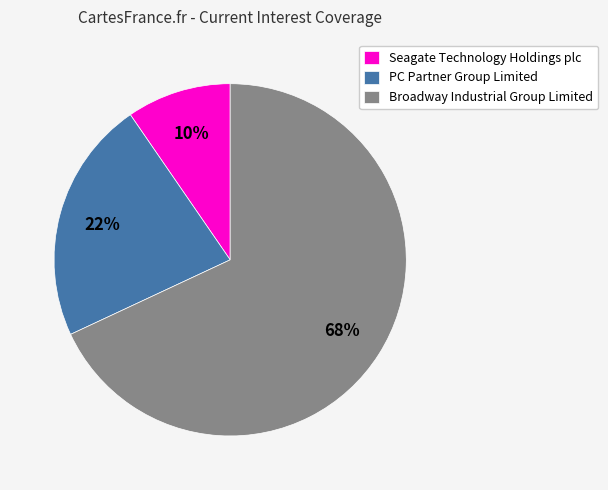

Which category accounts for the majority?

Broadway Industrial Group Limited